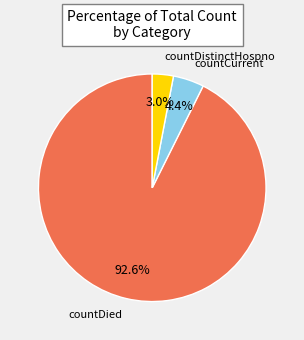

Count the number of slices in the pie.

3